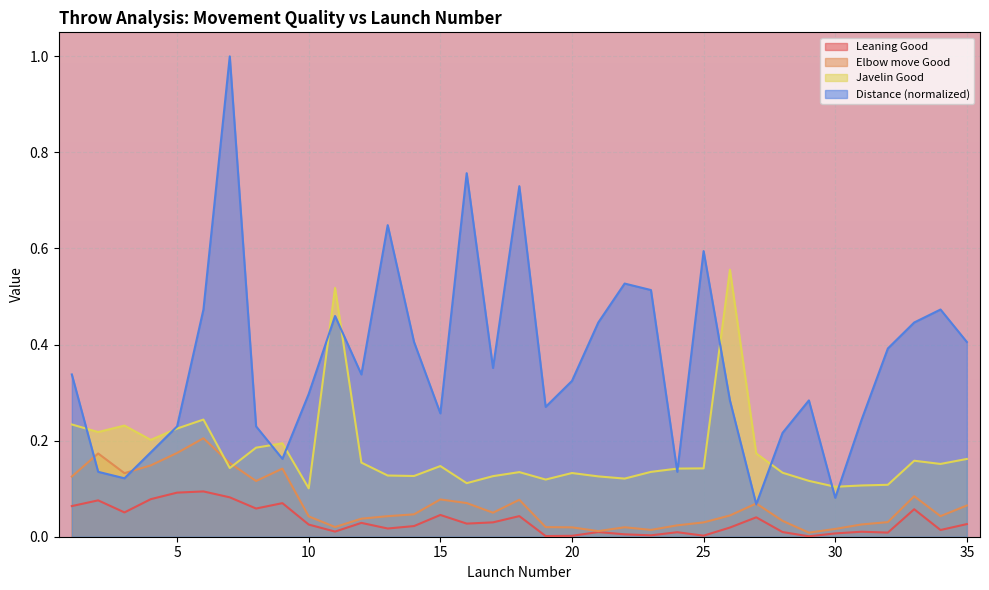

What are all the series names shown in the legend?

Leaning Good, Elbow move Good, Javelin Good, Distance (normalized)